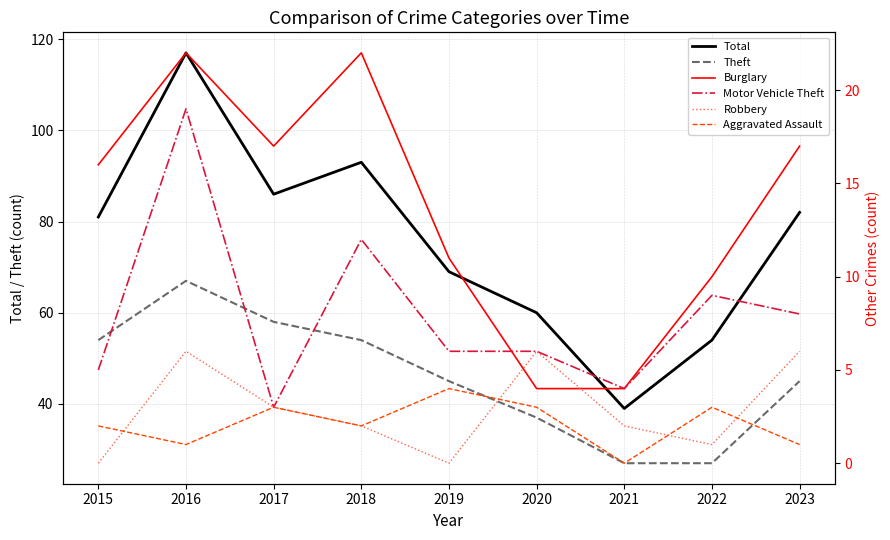

Is it true that Total equals 117 at 2016?

True